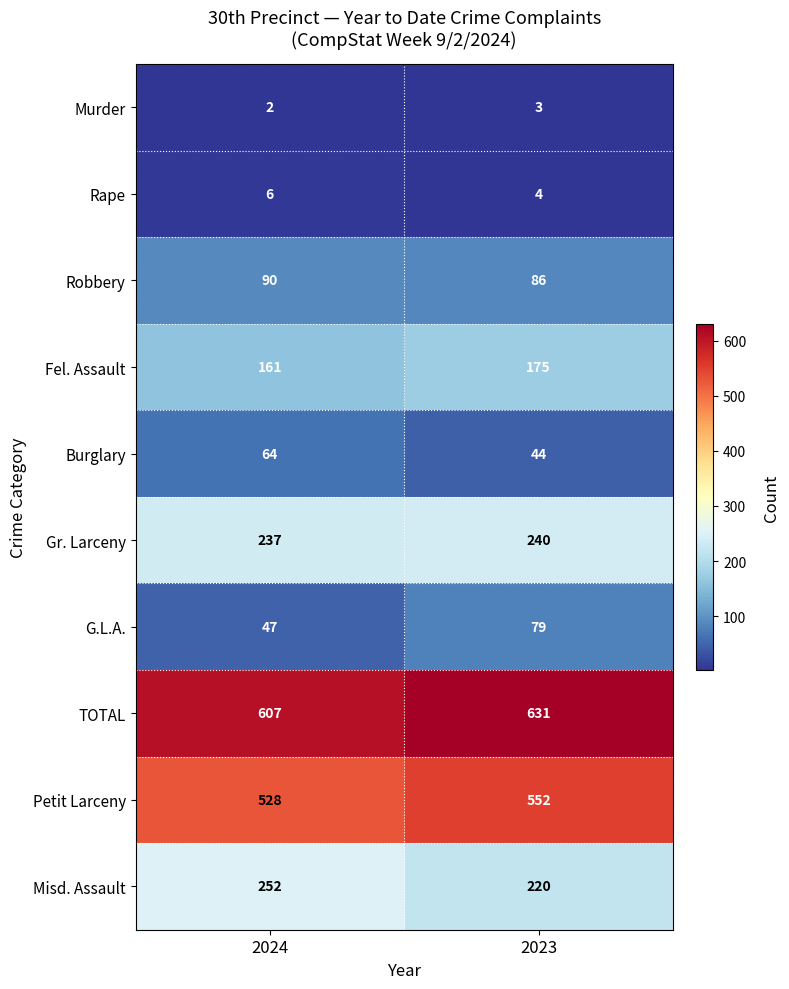

Reading left to right, what are all the values shown in this chart?

Murder: 2024=2	2023=3
Rape: 2024=6	2023=4
Robbery: 2024=90	2023=86
Fel. Assault: 2024=161	2023=175
Burglary: 2024=64	2023=44
Gr. Larceny: 2024=237	2023=240
G.L.A.: 2024=47	2023=79
TOTAL: 2024=607	2023=631
Petit Larceny: 2024=528	2023=552
Misd. Assault: 2024=252	2023=220